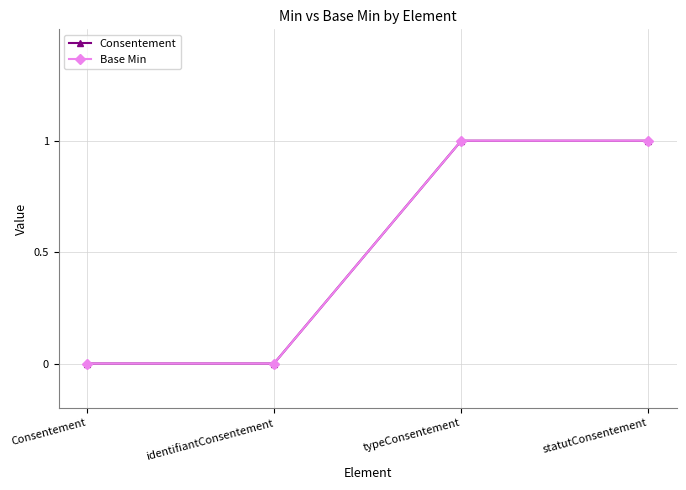

What is the difference between the maximum and minimum values in the Consentement series?

1